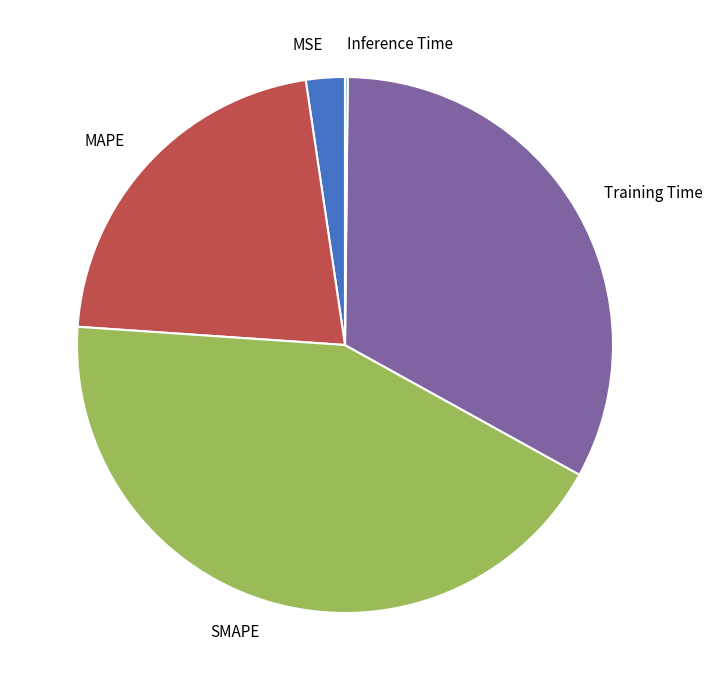

Is the sum of MSE and MAPE greater than half?

No